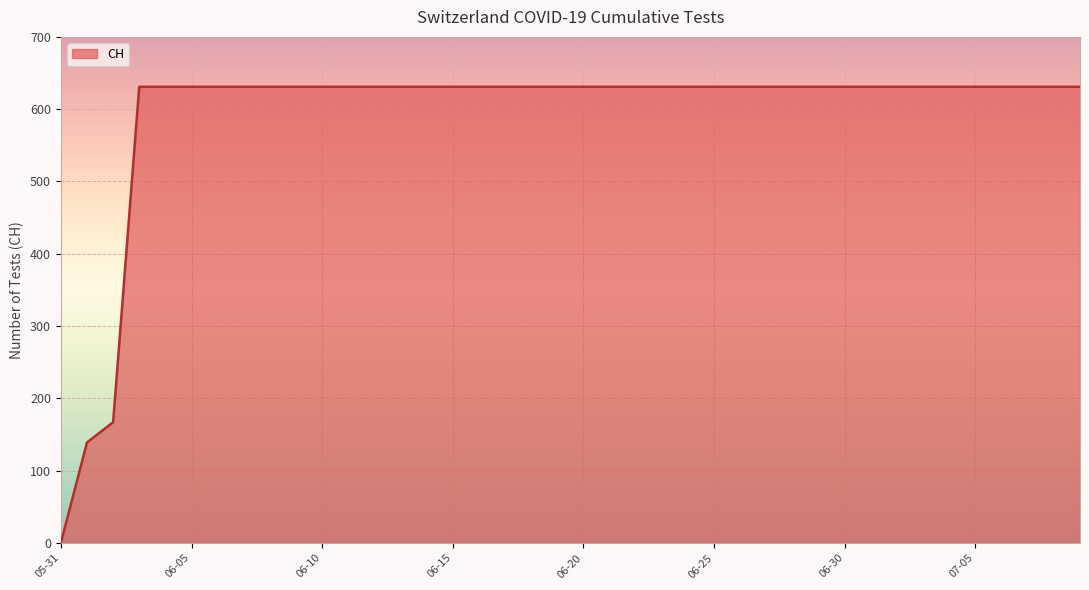

What is the difference between the maximum and minimum values?

631